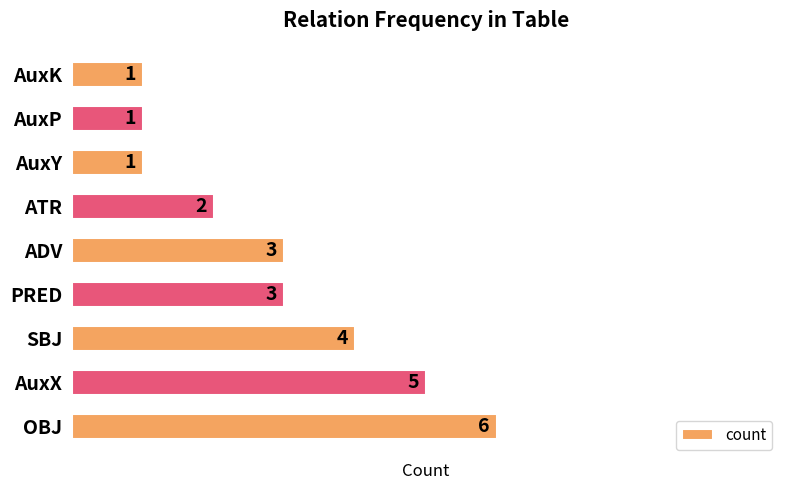

Approximately how many times larger is the value at AuxK compared to ATR?

0.5